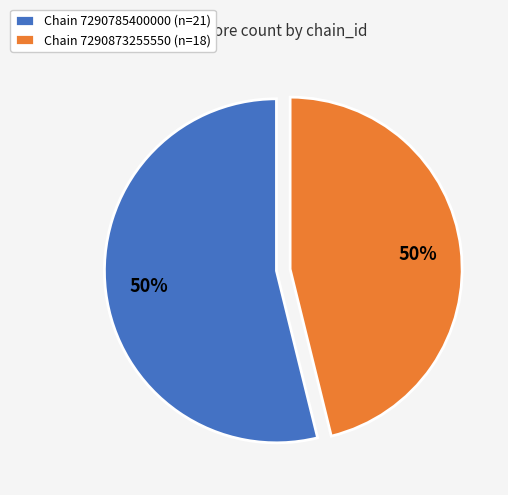

To the nearest percent, what portion does 7290785400000 represent?

54%